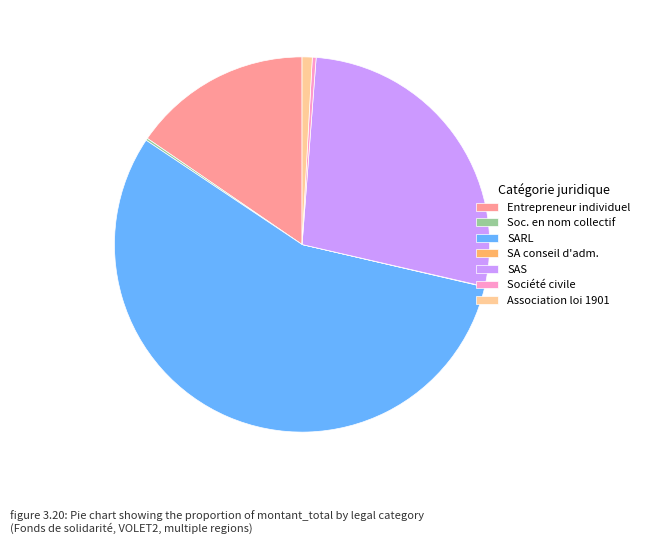

Between Association loi 1901 and Entrepreneur individuel, which is larger?

Entrepreneur individuel